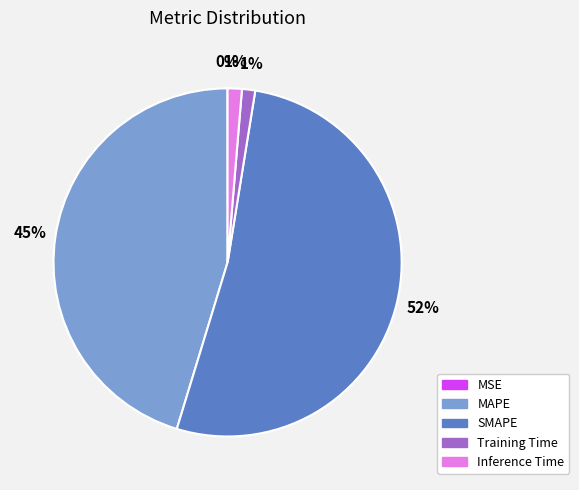

Combined, do Inference Time and SMAPE account for over 50%?

Yes